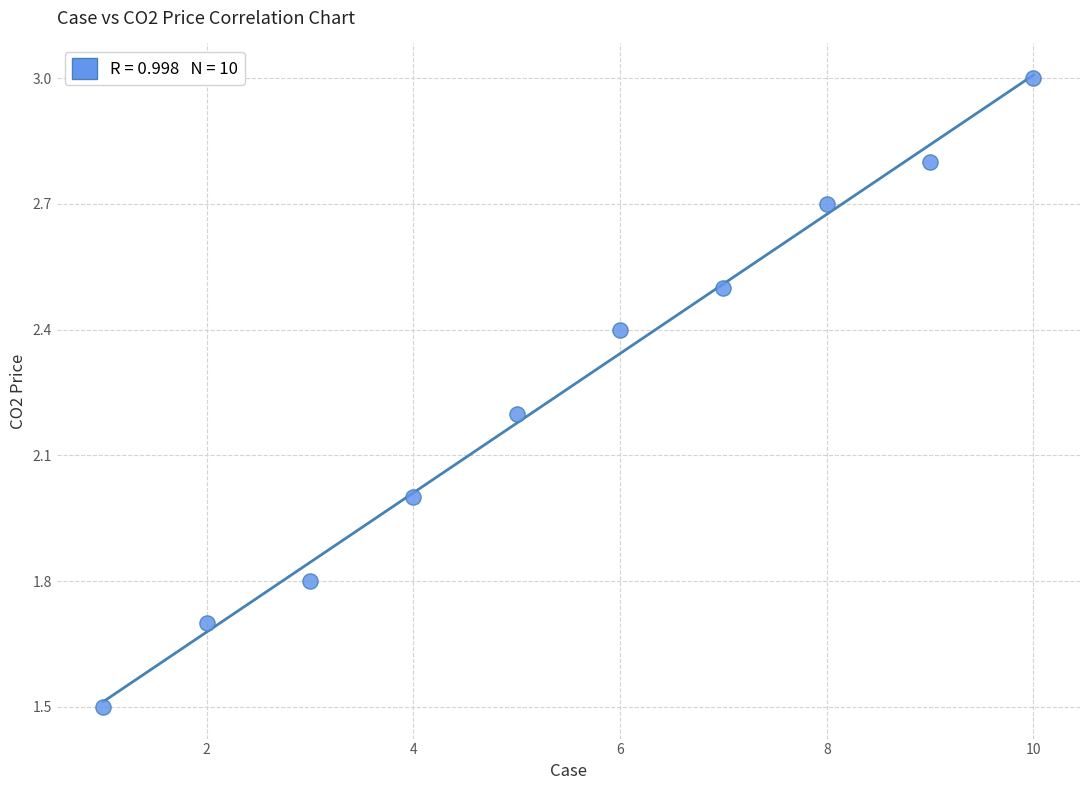

What is the range of X values (max minus min)?

9.0